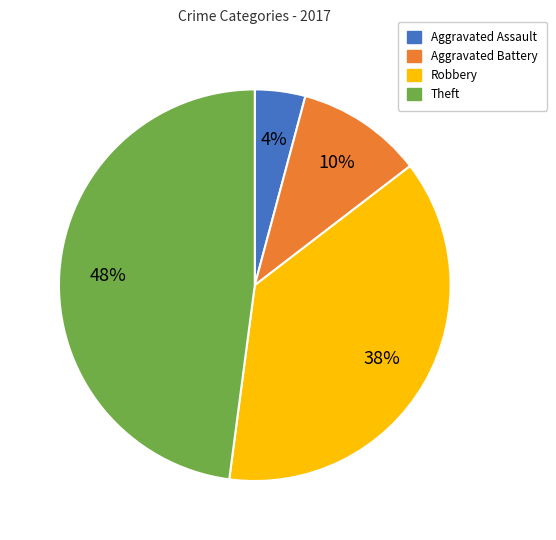

Which category has the smallest portion of the pie?

Aggravated Assault